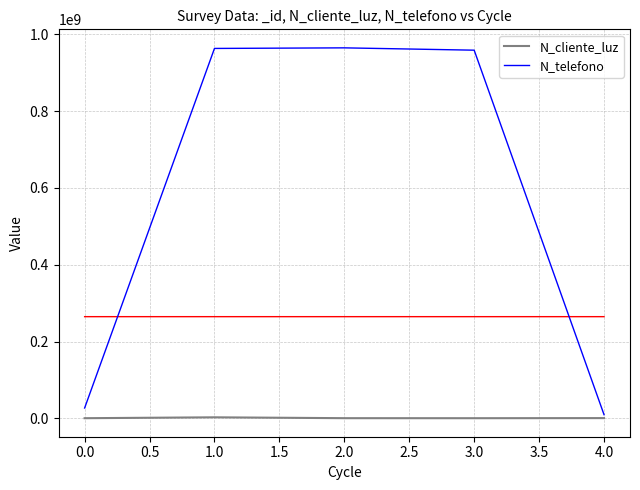

Which series has the largest total across all categories?

N_telefono